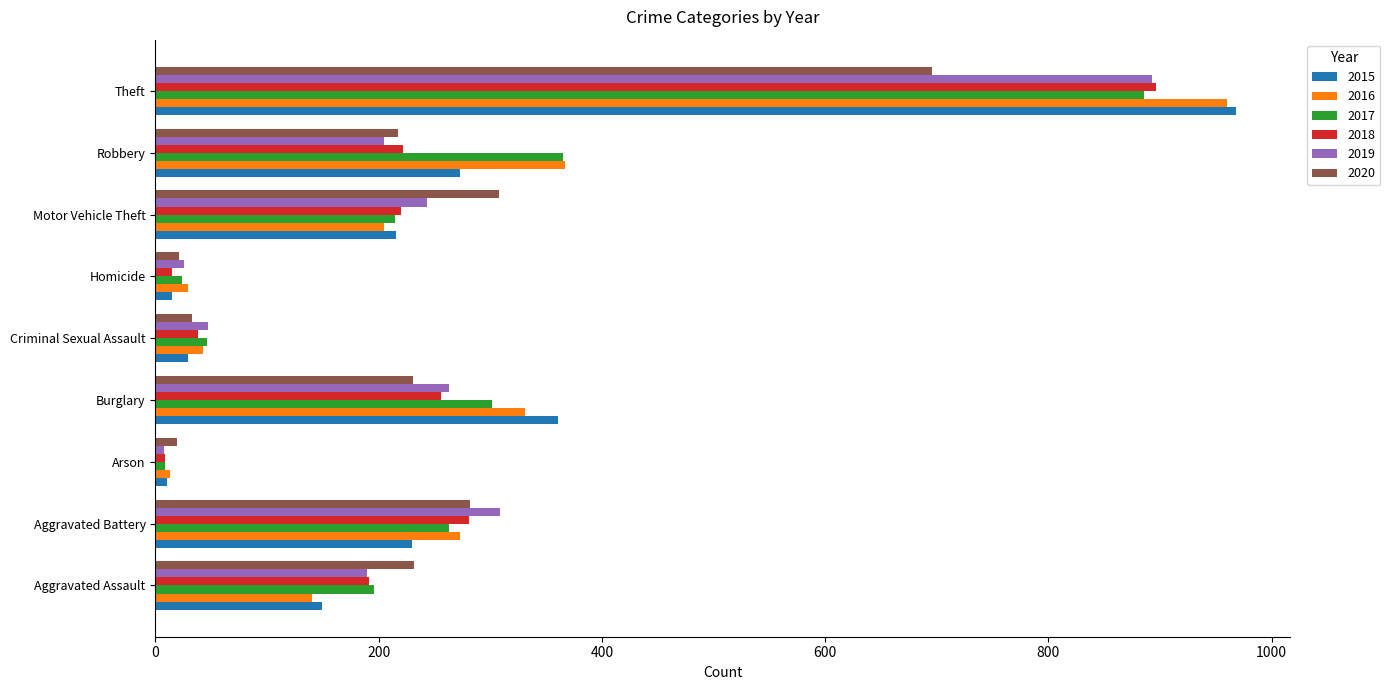

What are all the series names shown in the legend?

2015, 2016, 2017, 2018, 2019, 2020